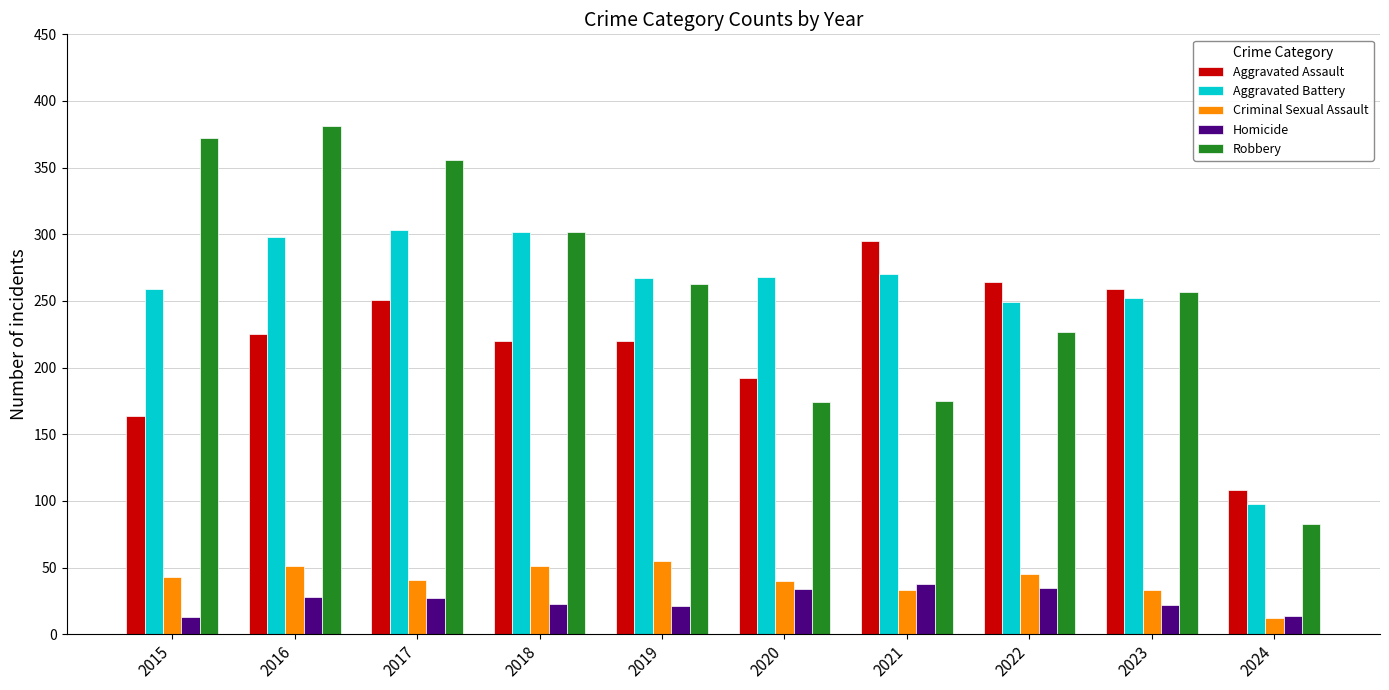

At how many categories does at least one series exceed 329?

3